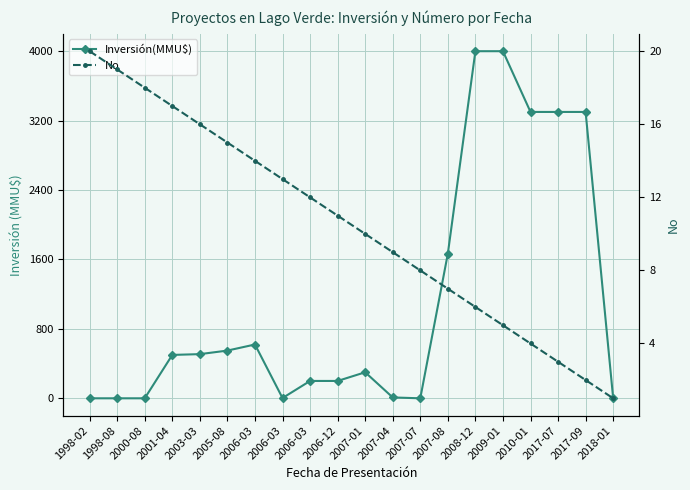

True or false: No and Inversión(MMU$) intersect in this chart.

True